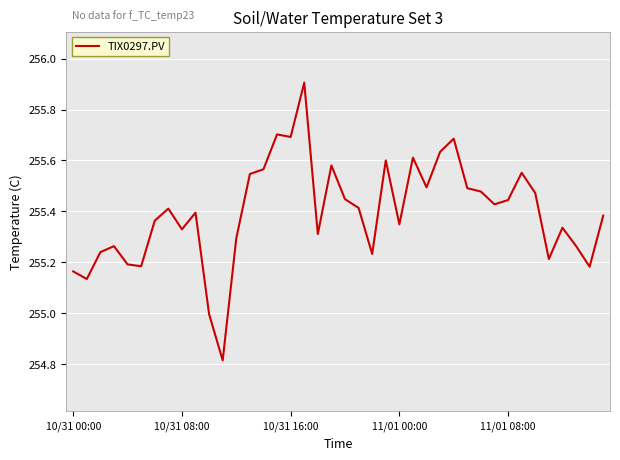

What is the greatest value displayed?

255.9